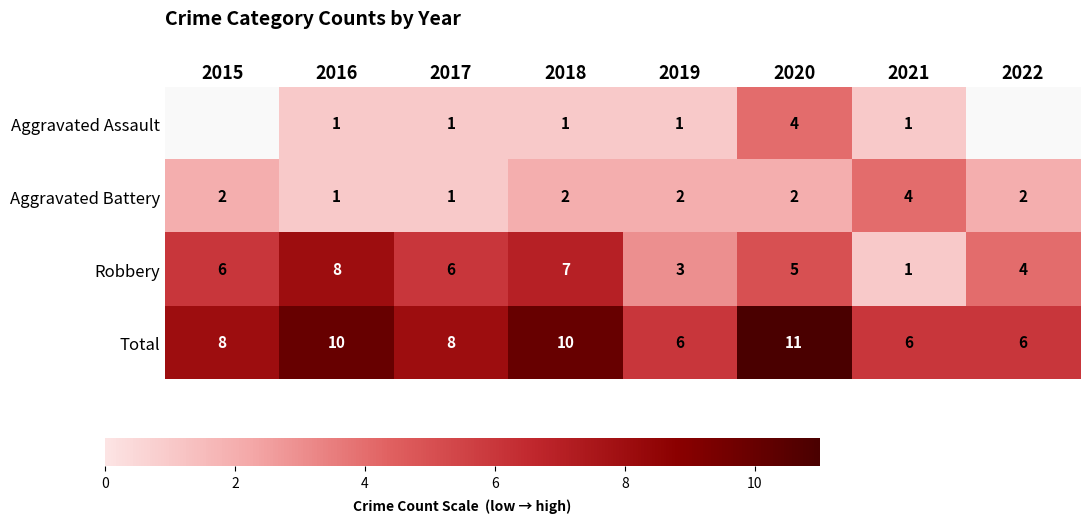

How many data points does each series have?

8